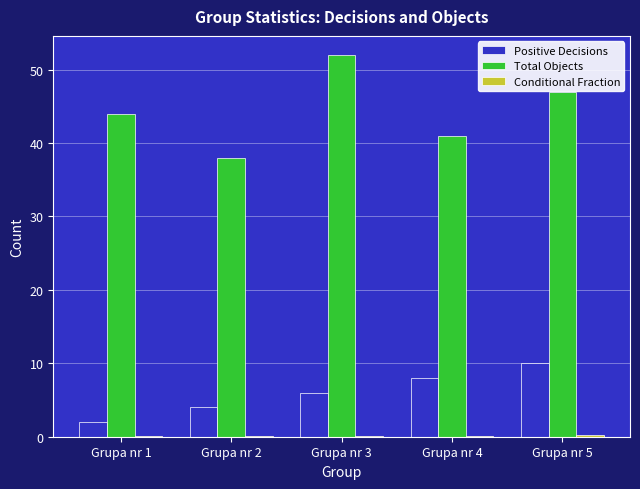

Is it true that Total Objects equals 52.0 at Grupa nr 3?

True